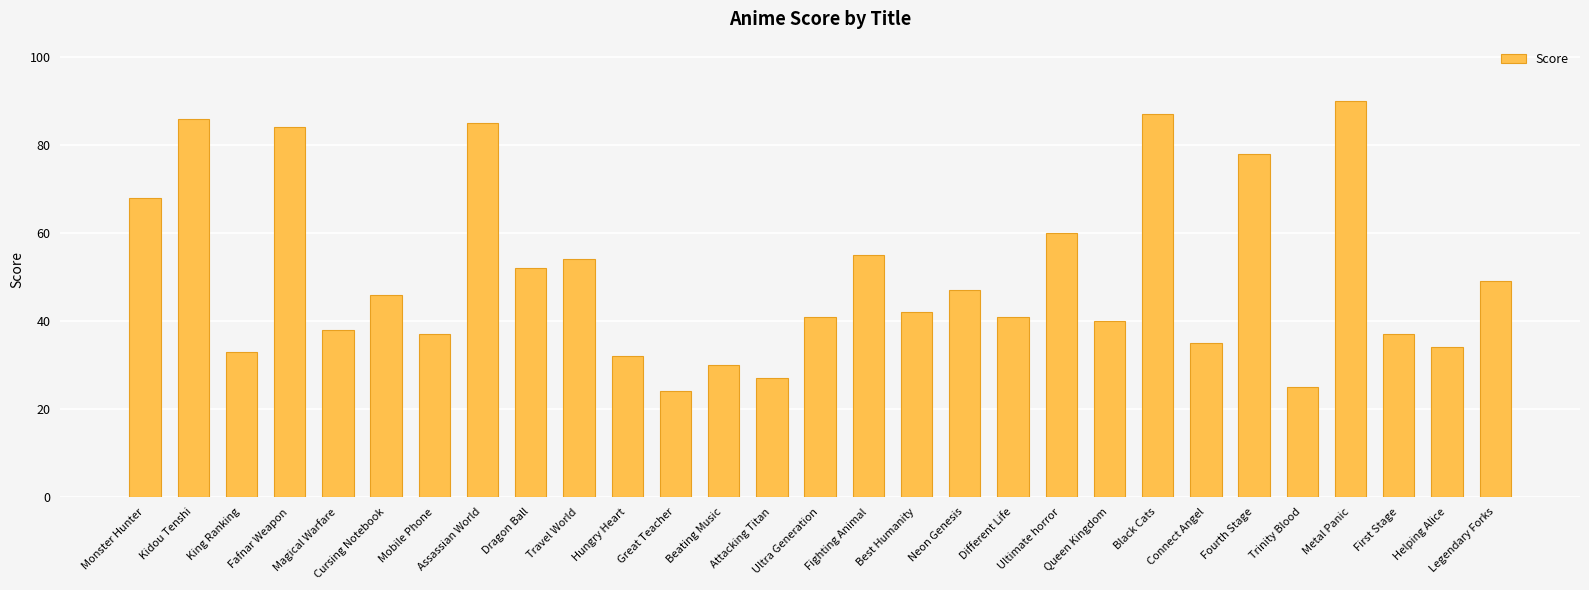

Count the number of data series in this chart.

1